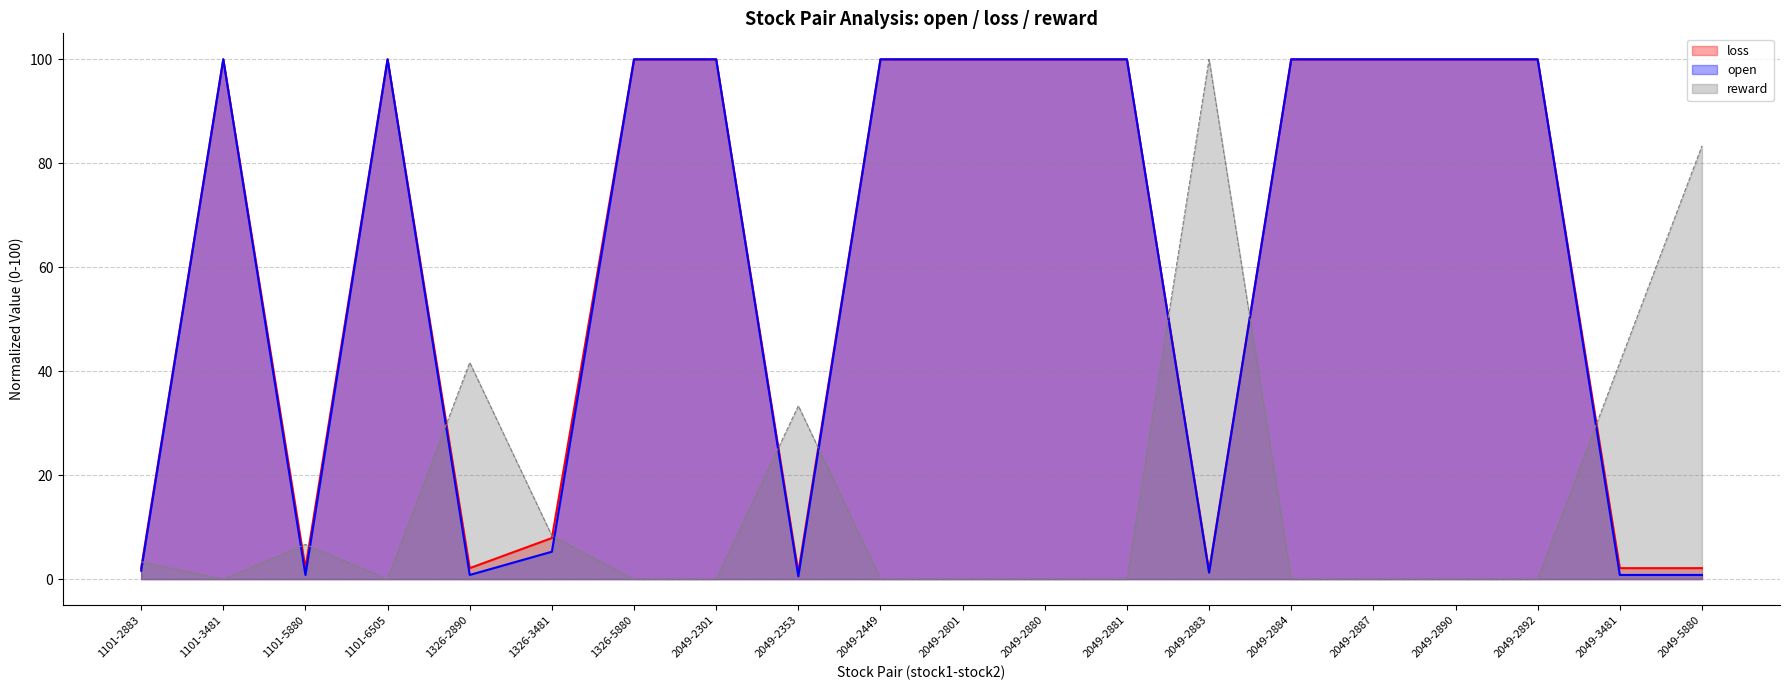

What is the sum of all reward values?

318.3